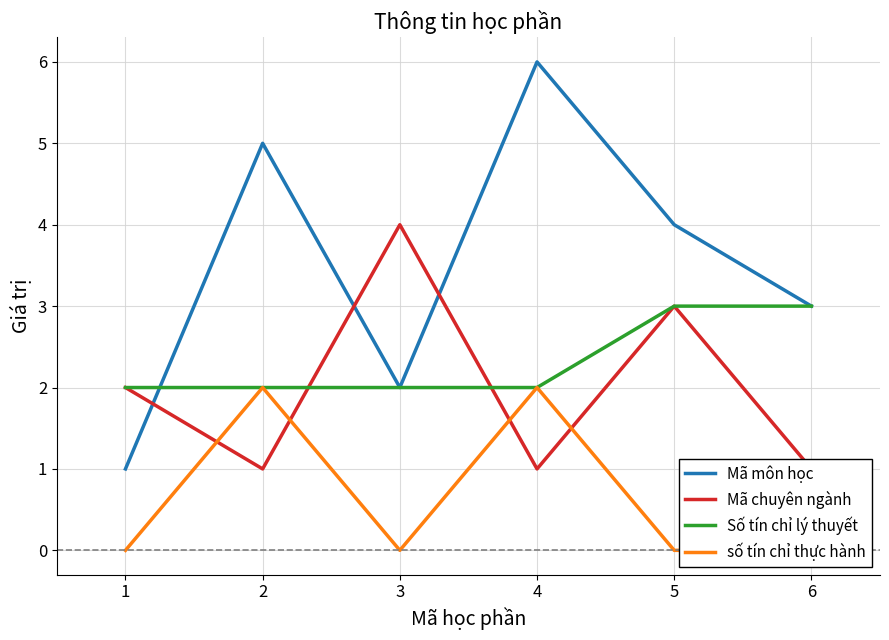

What is the difference between the maximum and minimum values in the số tín chỉ thực hành series?

2